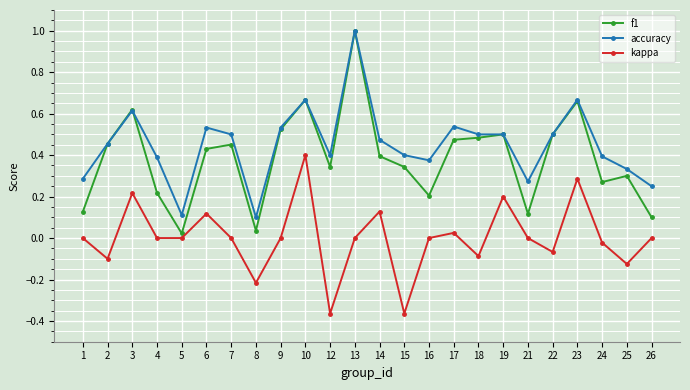

What is the total value across all series at 13?

2.0